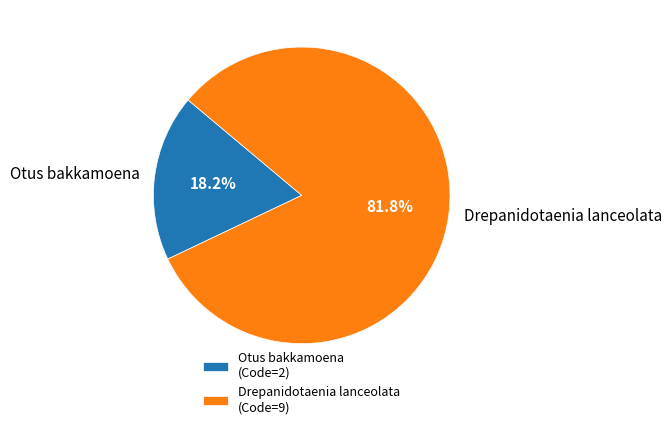

What percentage do Otus bakkamoena and Drepanidotaenia lanceolata together represent?

100.0%